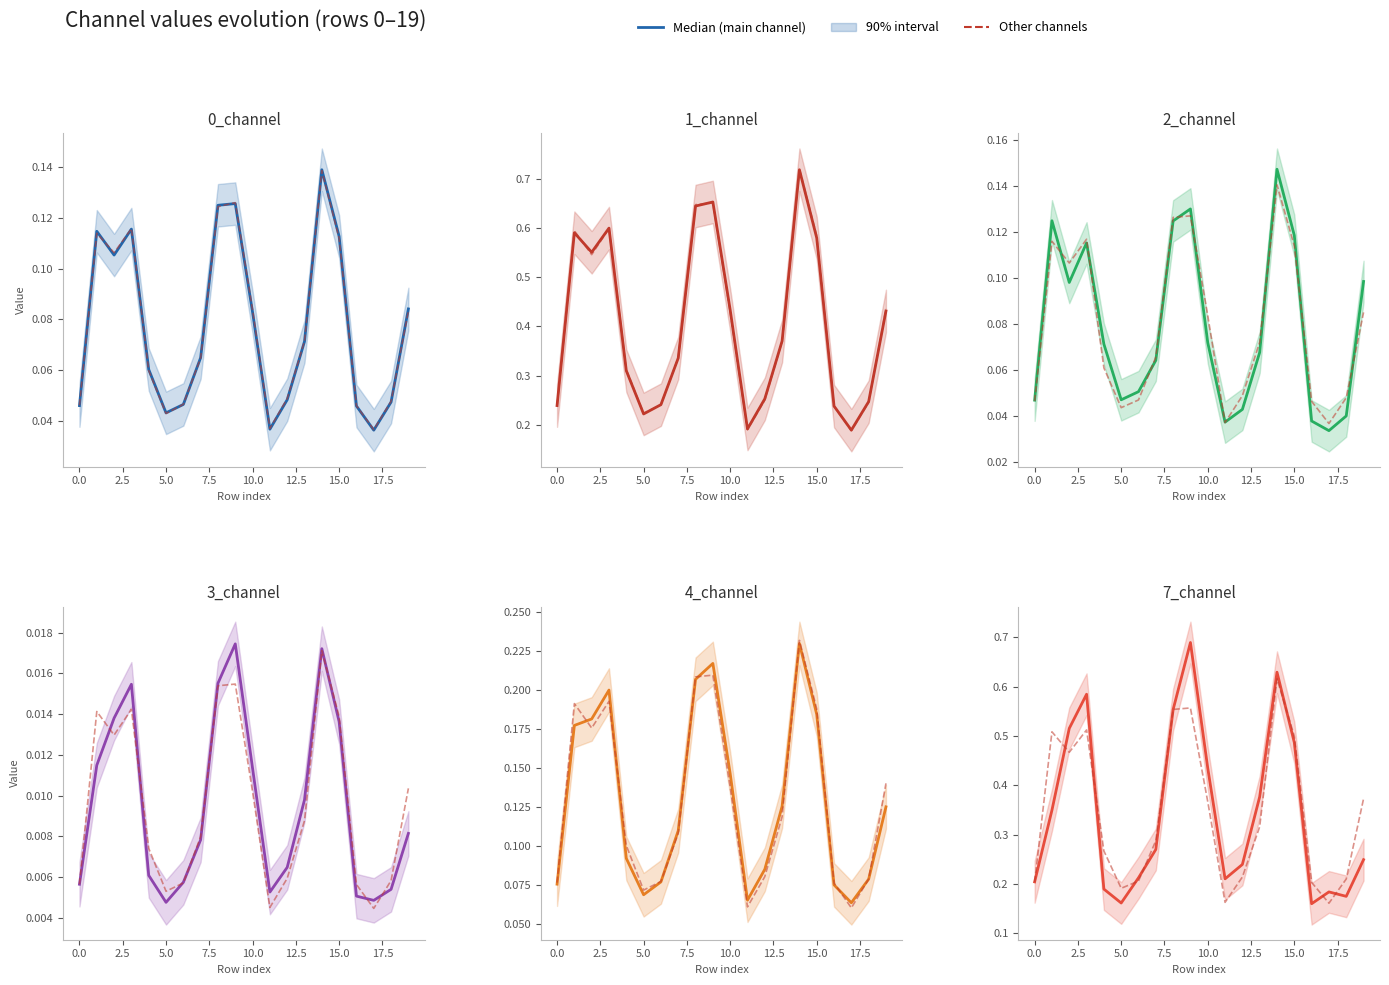

What is the lowest value of the 4_channel series?

0.1